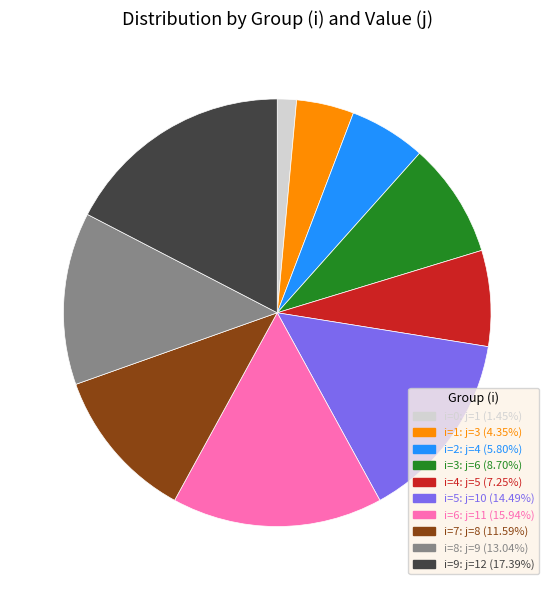

Is there any slice that represents more than half of the pie?

No